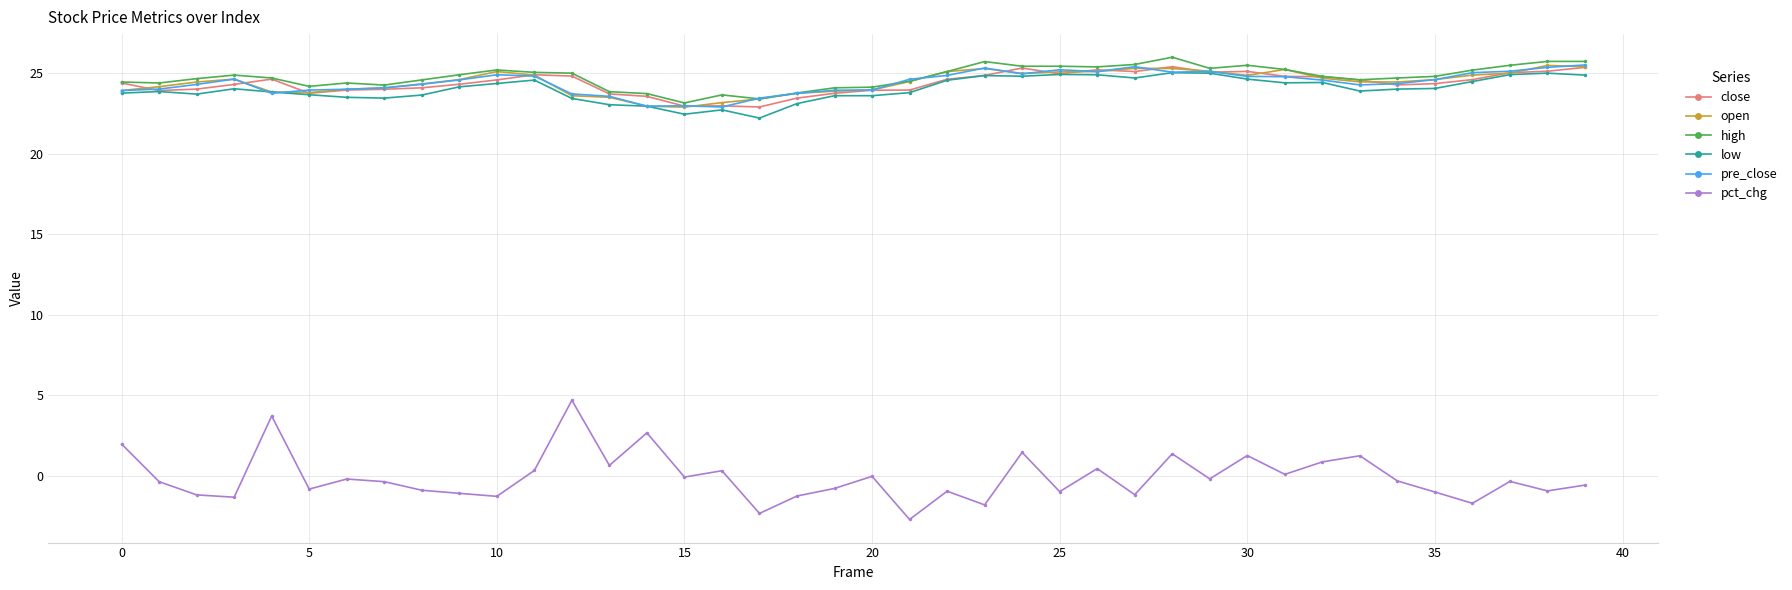

What is the highest value of the close series?

25.4